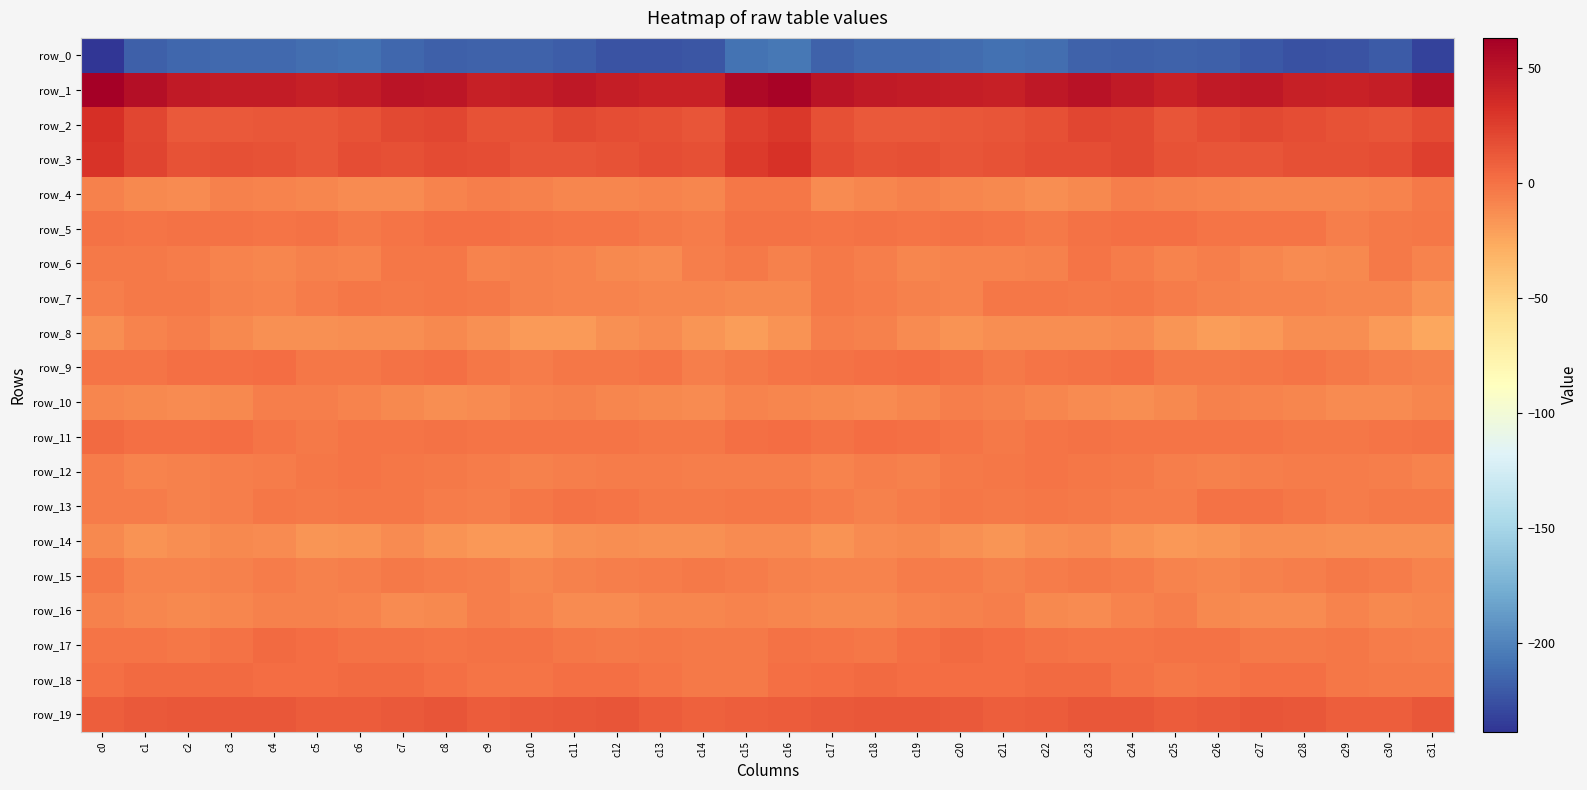

Which label corresponds to the largest value in the chart?

c0